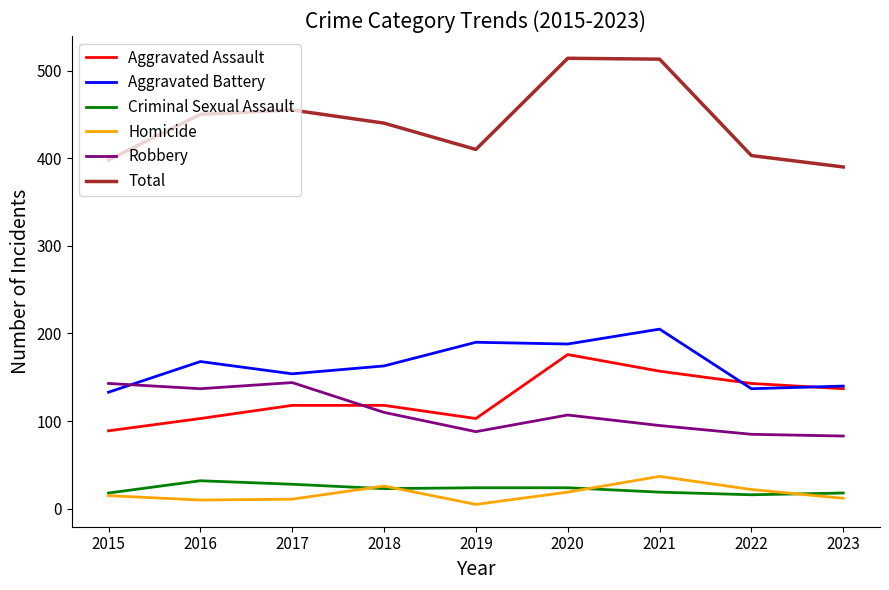

Where is the first local maximum for Robbery?

2017